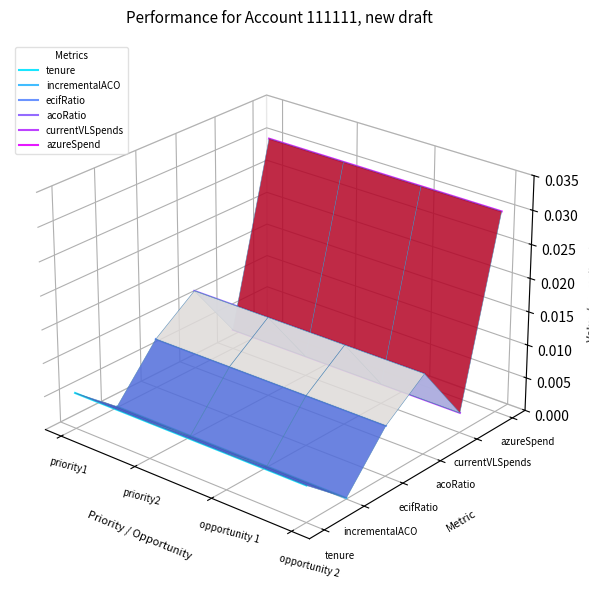

True or false: tenure and incrementalACO intersect in this chart.

False